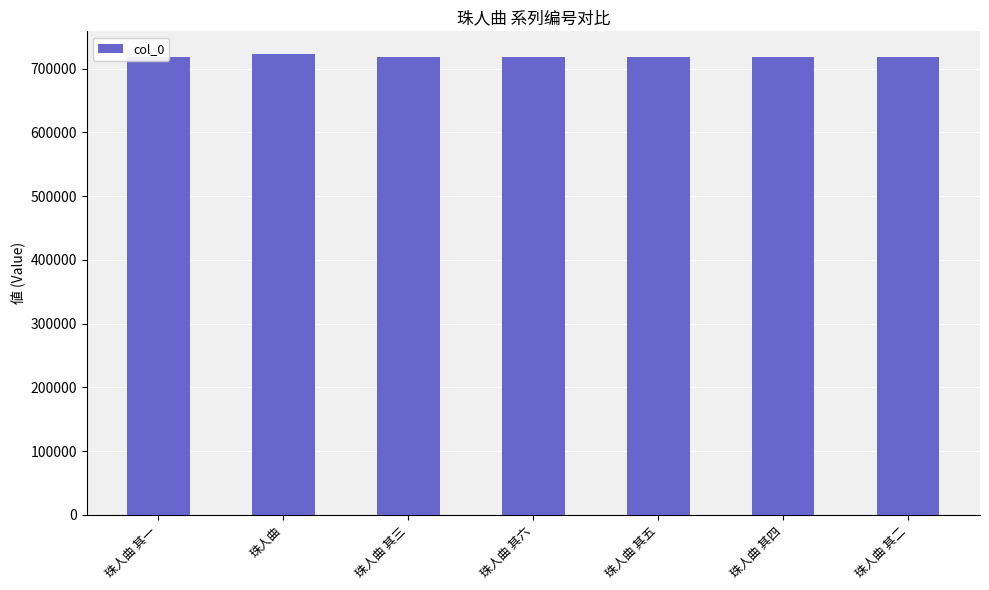

True or false: the data shows 936935 at 珠人曲 其三.

False